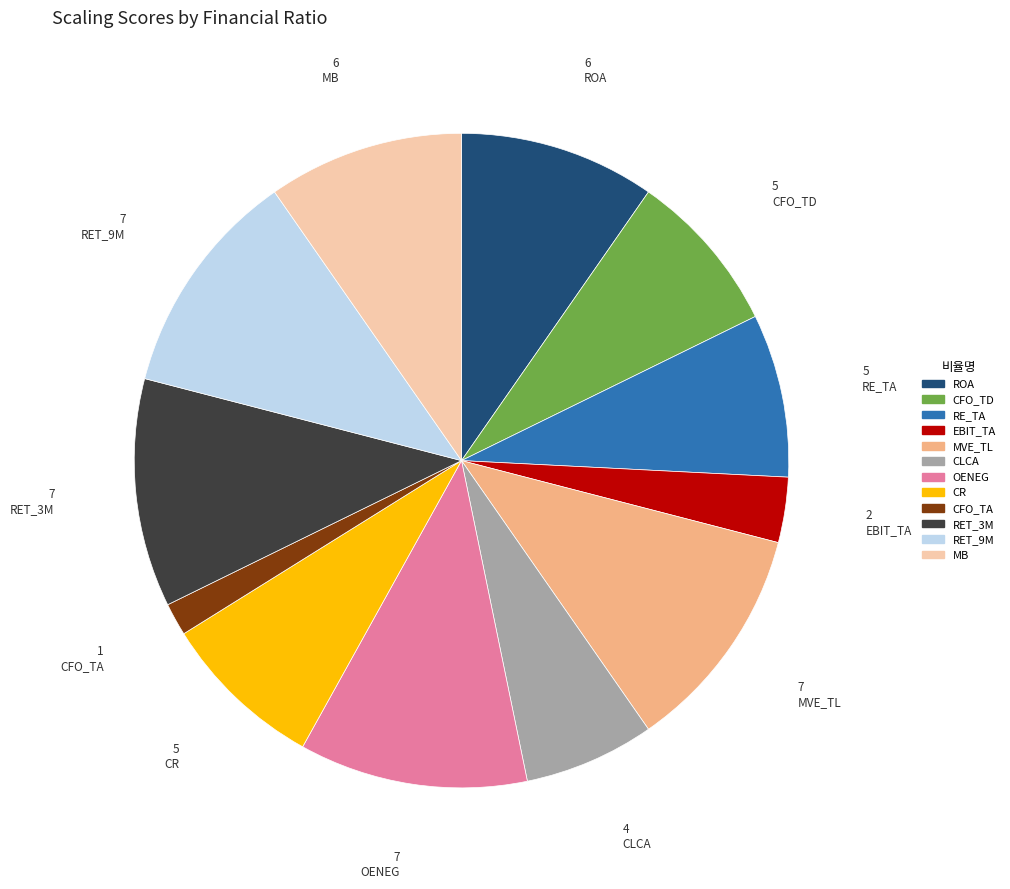

Does any single category account for the majority?

No